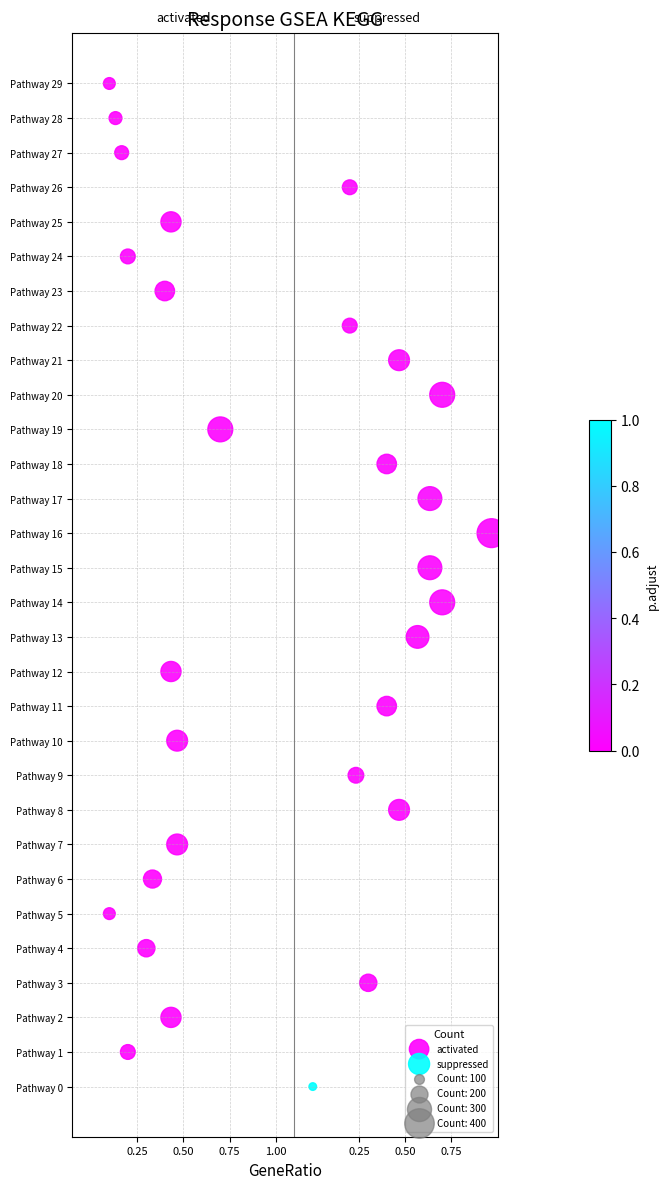

Which series reaches the minimum Y coordinate?

suppressed